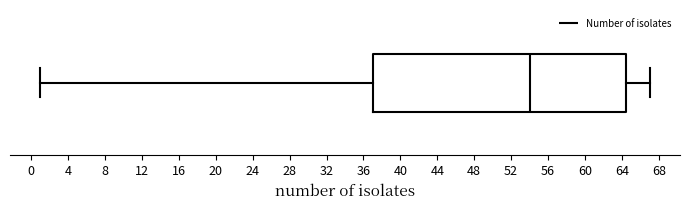

Where does the right whisker of the box end on the x-axis? The values are not printed on the chart, so give them approximately, as read against the axis.

67.0